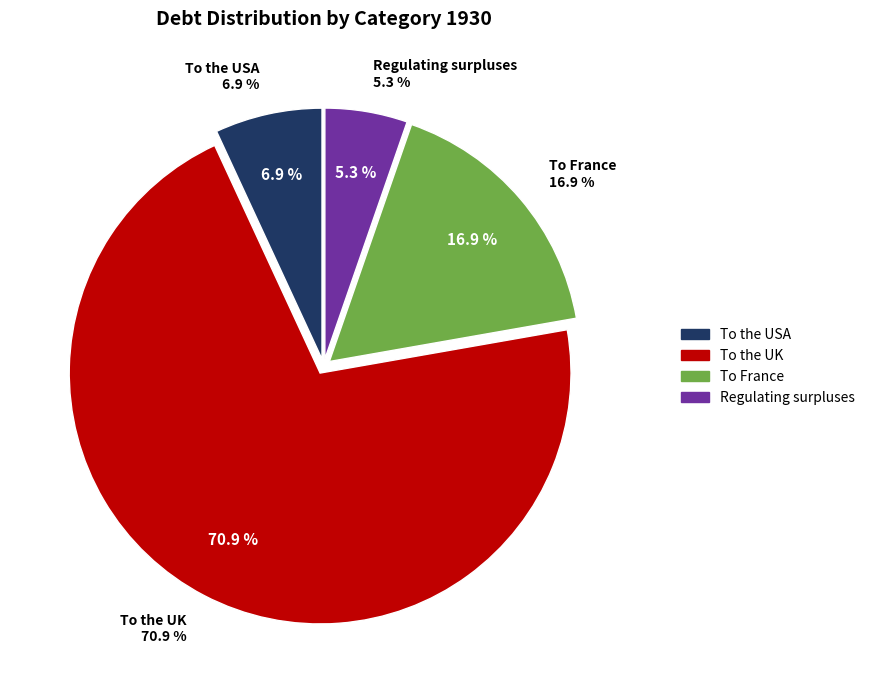

Which has a higher value, To the USA or To the UK?

To the UK